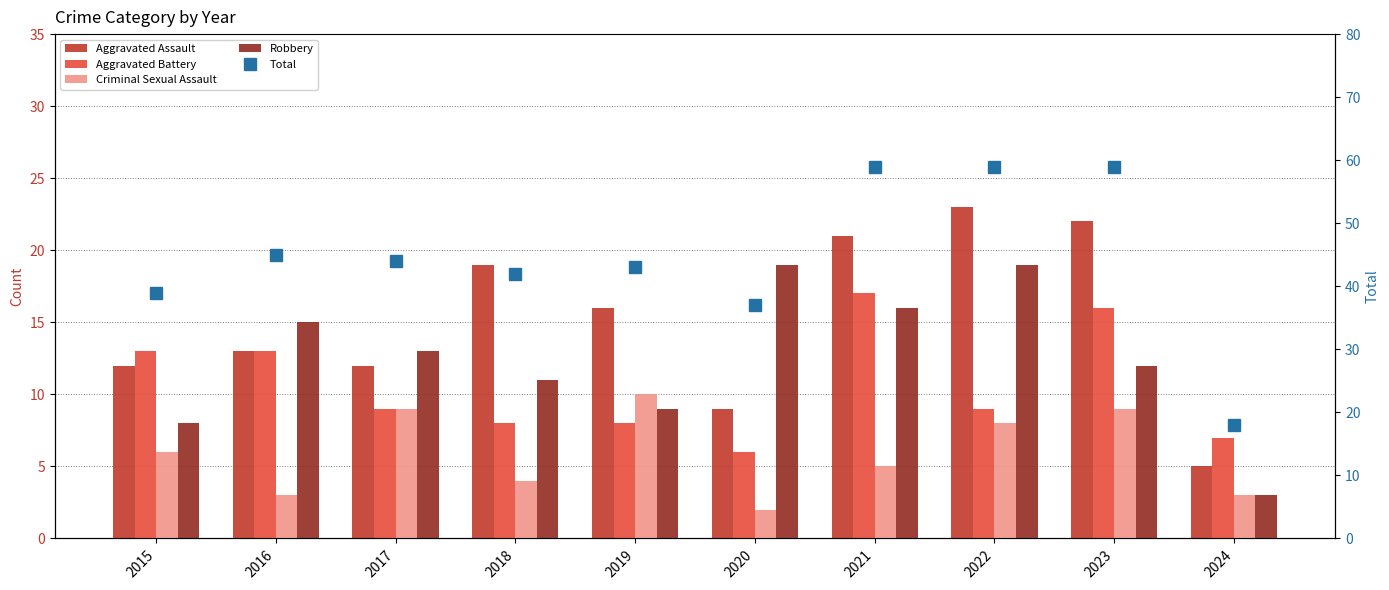

At which label is Robbery closest to 11?

2018